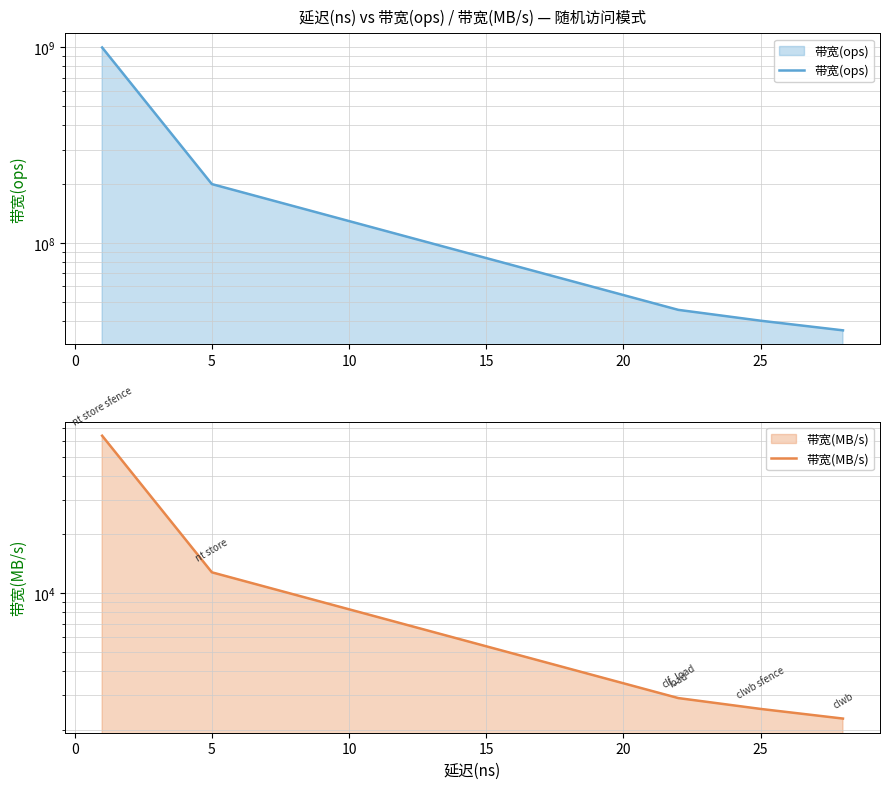

What is the greatest value displayed?

1000000000